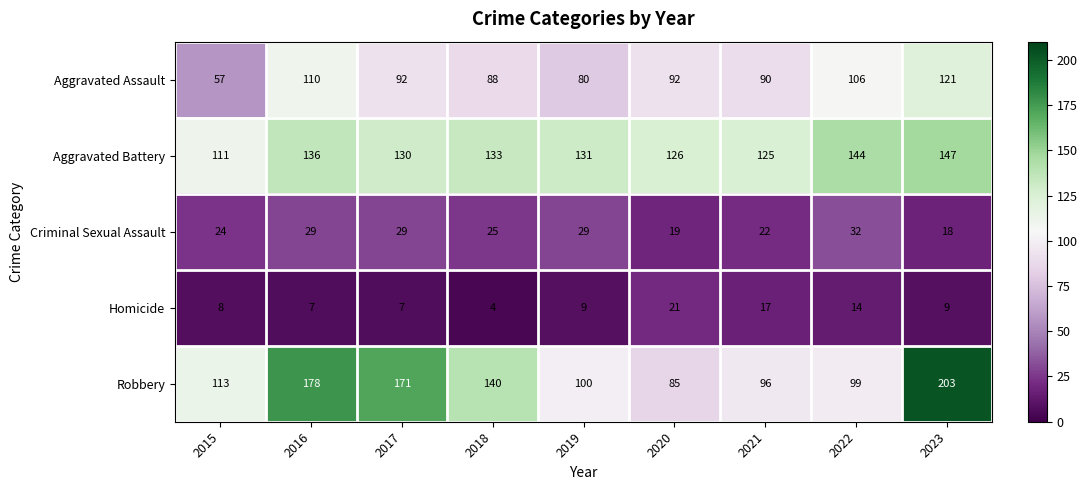

What is the minimum value for Robbery?

85